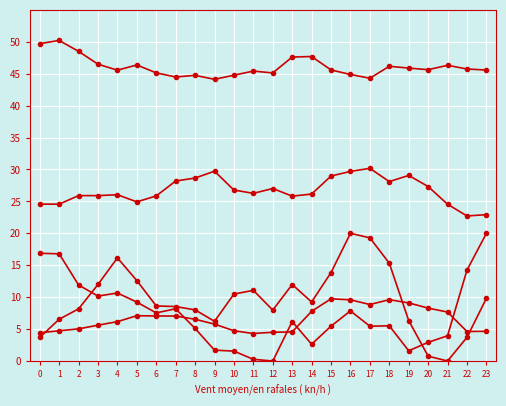

How many data points does each series have?

24